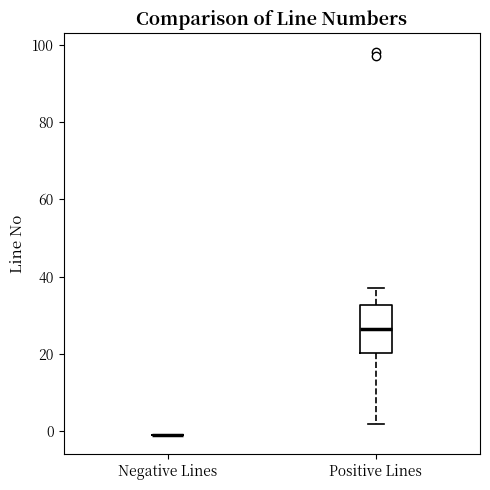

Comparing the boxes themselves (not the whiskers), which one is the tallest?

Positive Lines